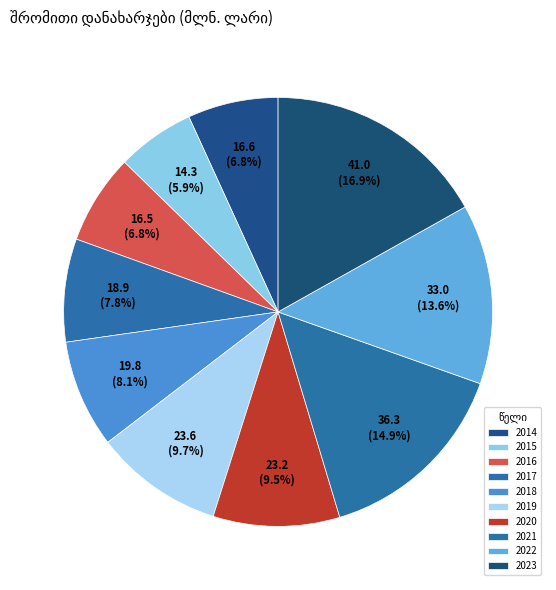

The 2017 slice represents 8% of the pie. True or false?

True